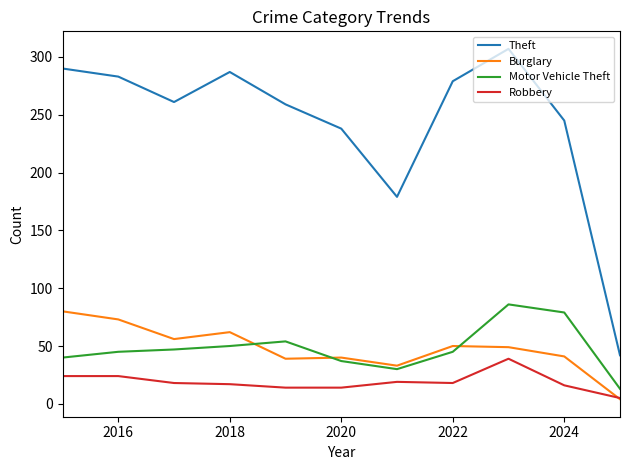

How many lines are shown in the chart?

4